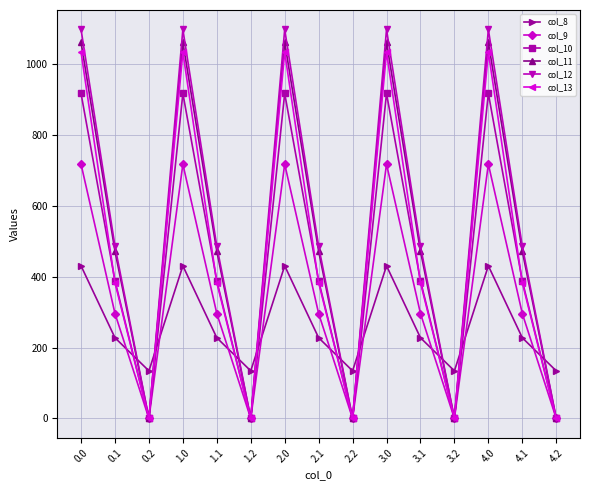

Between 3.0 and 3.1, which series saw the biggest shift?

col_13